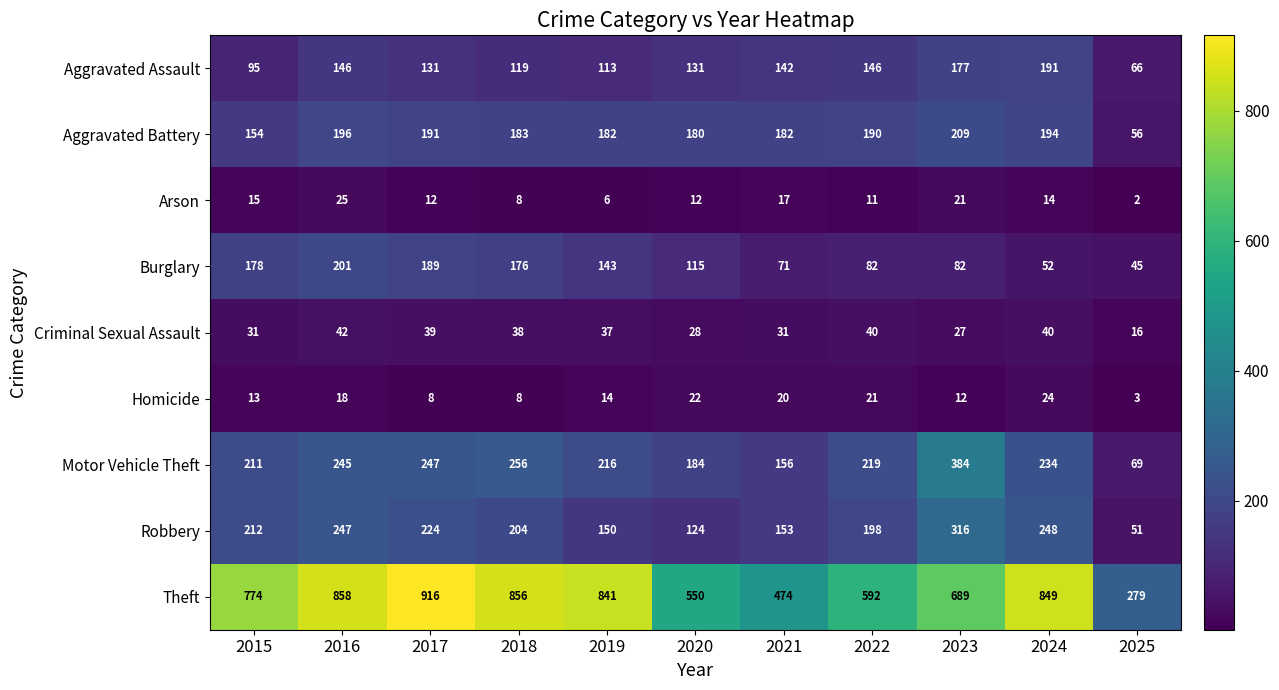

At which category does the chart reach its minimum across all series?

2025